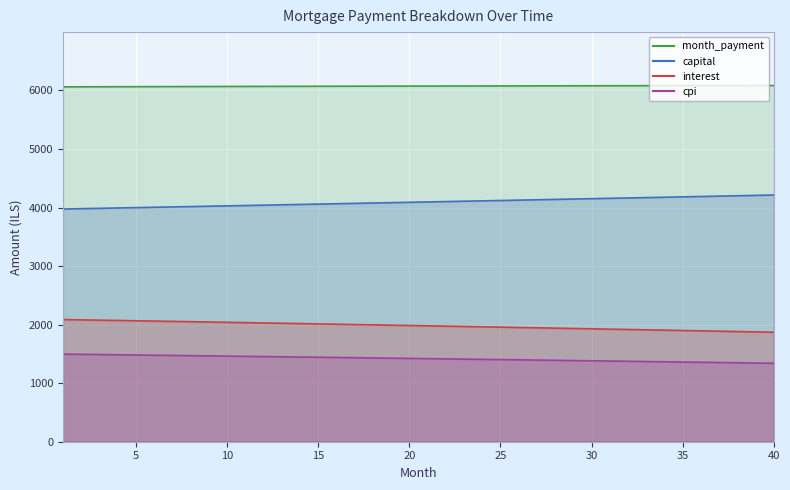

What is the difference between the highest and lowest values at 38?

4734.0